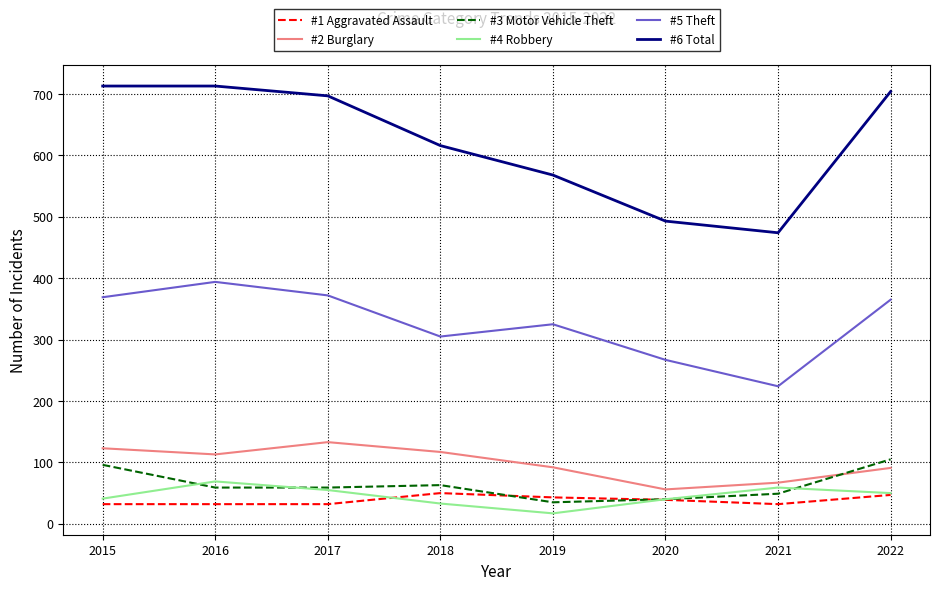

True or false: #2 Burglary has a value of 225 at 2017.

False